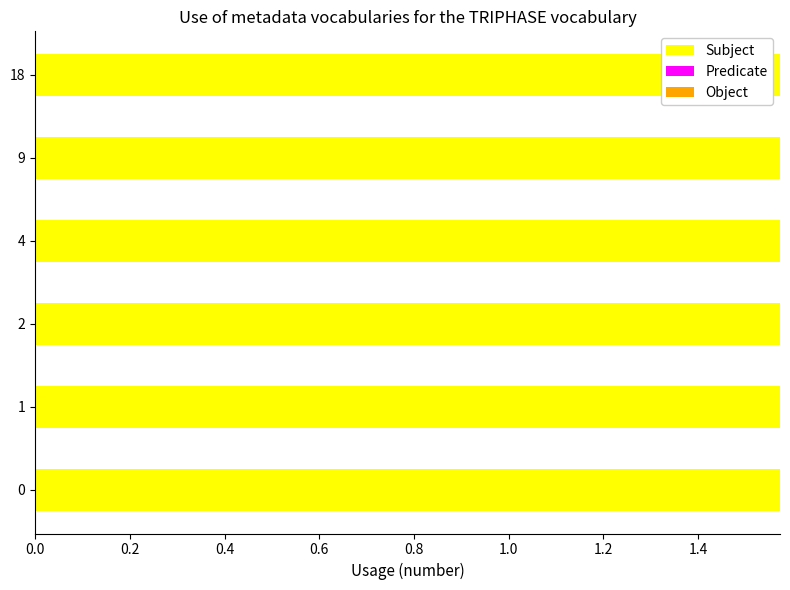

The chart shows a value of 2.2 at 1. True or false?

False